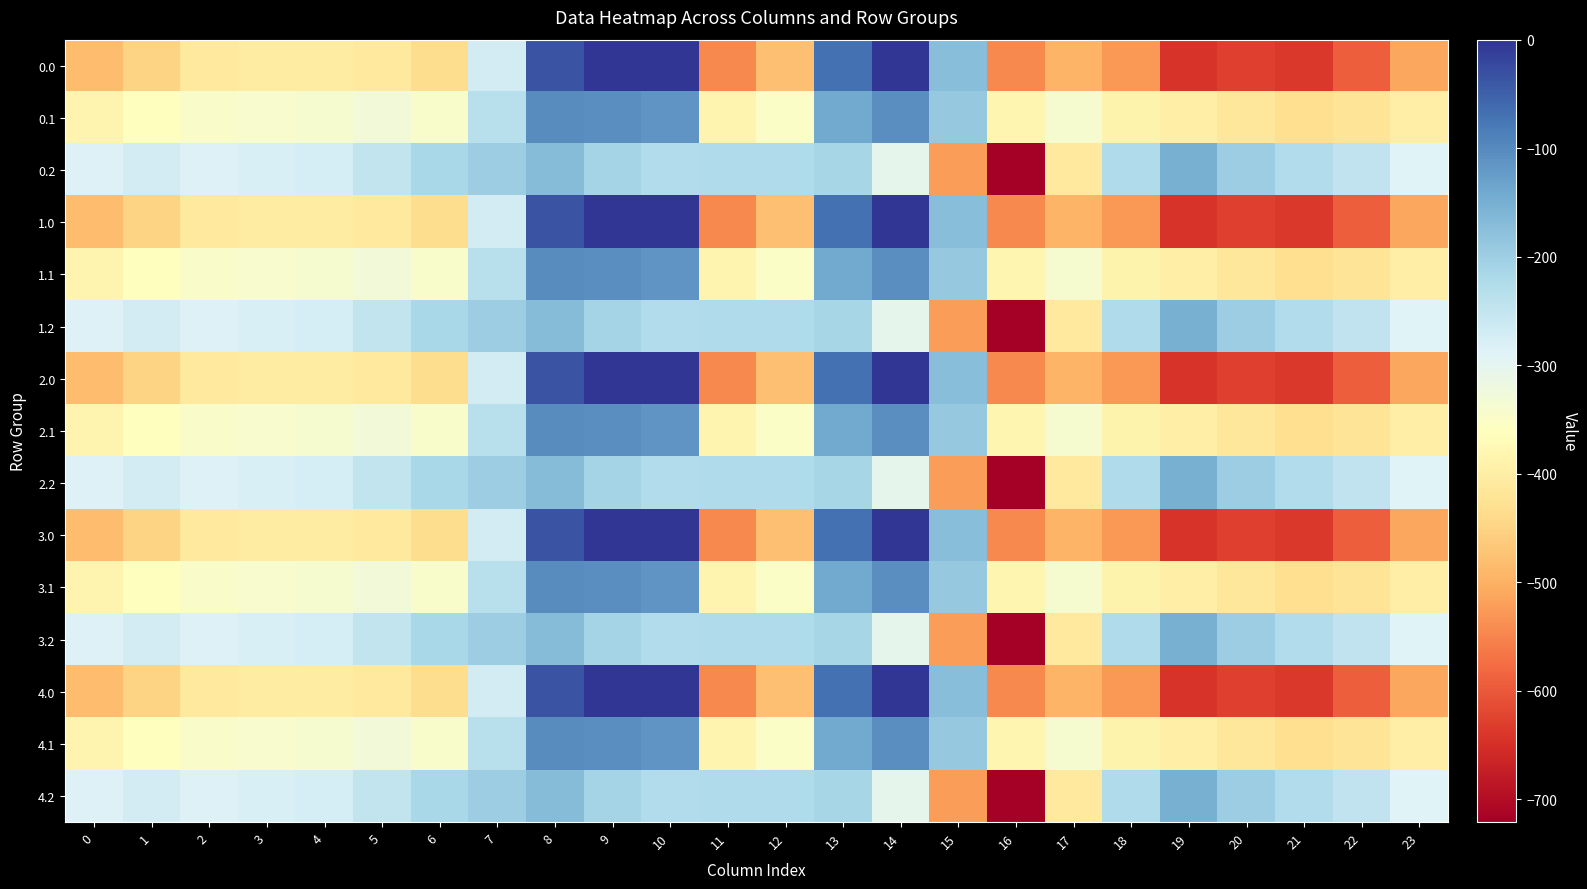

What is the total value across all series at 9?

-1571.6